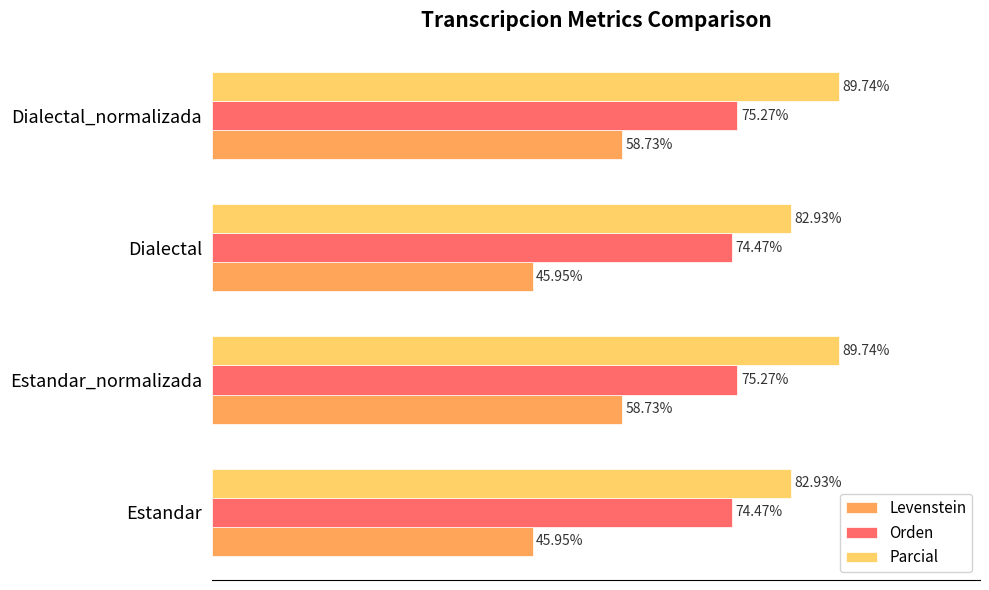

Which series has the widest spread of values?

Levenstein